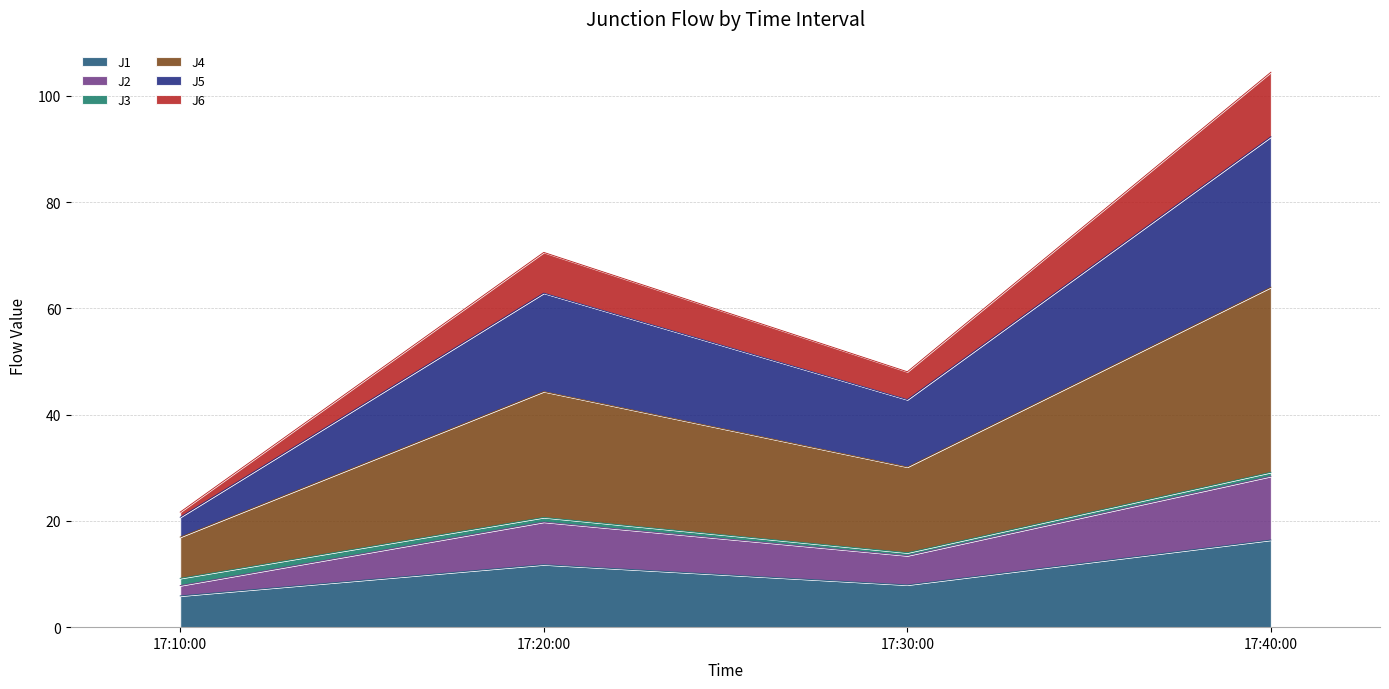

What is the maximum value for J1?

16.4